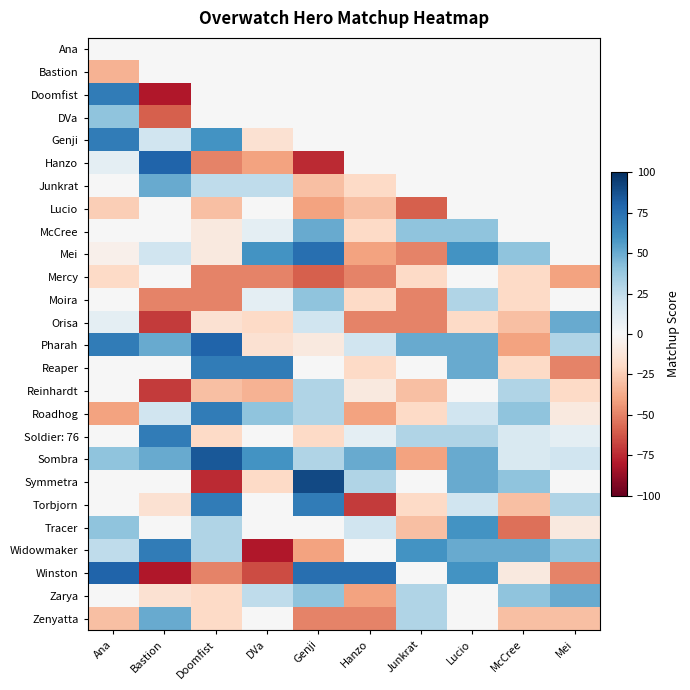

Reading right to left, list all the values displayed in this chart.

Ana: Mei=0	McCree=0	Lucio=0	Junkrat=0	Hanzo=0	Genji=0	DVa=0	Doomfist=0	Bastion=0	Ana=0
Bastion: Mei=0	McCree=0	Lucio=0	Junkrat=0	Hanzo=0	Genji=0	DVa=0	Doomfist=0	Bastion=0	Ana=-35
Doomfist: Mei=0	McCree=0	Lucio=0	Junkrat=0	Hanzo=0	Genji=0	DVa=0	Doomfist=0	Bastion=-80	Ana=70
DVa: Mei=0	McCree=0	Lucio=0	Junkrat=0	Hanzo=0	Genji=0	DVa=0	Doomfist=0	Bastion=-60	Ana=40
Genji: Mei=0	McCree=0	Lucio=0	Junkrat=0	Hanzo=0	Genji=0	DVa=-15	Doomfist=60	Bastion=20	Ana=70
Hanzo: Mei=0	McCree=0	Lucio=0	Junkrat=0	Hanzo=0	Genji=-75	DVa=-40	Doomfist=-50	Bastion=80	Ana=10
Junkrat: Mei=0	McCree=0	Lucio=0	Junkrat=0	Hanzo=-20	Genji=-30	DVa=25	Doomfist=25	Bastion=50	Ana=0
Lucio: Mei=0	McCree=0	Lucio=0	Junkrat=-60	Hanzo=-30	Genji=-40	DVa=0	Doomfist=-30	Bastion=0	Ana=-25
McCree: Mei=0	McCree=0	Lucio=40	Junkrat=40	Hanzo=-20	Genji=50	DVa=10	Doomfist=-10	Bastion=0	Ana=0
Mei: Mei=0	McCree=40	Lucio=60	Junkrat=-50	Hanzo=-40	Genji=75	DVa=60	Doomfist=-10	Bastion=20	Ana=-5
Mercy: Mei=-40	McCree=-20	Lucio=0	Junkrat=-20	Hanzo=-50	Genji=-60	DVa=-50	Doomfist=-50	Bastion=0	Ana=-20
Moira: Mei=0	McCree=-20	Lucio=30	Junkrat=-50	Hanzo=-20	Genji=40	DVa=10	Doomfist=-50	Bastion=-50	Ana=0
Orisa: Mei=50	McCree=-30	Lucio=-20	Junkrat=-50	Hanzo=-50	Genji=20	DVa=-20	Doomfist=-15	Bastion=-70	Ana=10
Pharah: Mei=30	McCree=-40	Lucio=50	Junkrat=50	Hanzo=20	Genji=-10	DVa=-15	Doomfist=80	Bastion=50	Ana=70
Reaper: Mei=-50	McCree=-20	Lucio=50	Junkrat=0	Hanzo=-20	Genji=0	DVa=70	Doomfist=70	Bastion=0	Ana=0
Reinhardt: Mei=-20	McCree=30	Lucio=0	Junkrat=-30	Hanzo=-10	Genji=30	DVa=-35	Doomfist=-30	Bastion=-70	Ana=0
Roadhog: Mei=-10	McCree=40	Lucio=20	Junkrat=-20	Hanzo=-40	Genji=30	DVa=40	Doomfist=70	Bastion=20	Ana=-40
Soldier: 76: Mei=10	McCree=15	Lucio=30	Junkrat=30	Hanzo=10	Genji=-20	DVa=0	Doomfist=-20	Bastion=70	Ana=0
Sombra: Mei=20	McCree=15	Lucio=50	Junkrat=-40	Hanzo=50	Genji=30	DVa=60	Doomfist=85	Bastion=50	Ana=40
Symmetra: Mei=0	McCree=40	Lucio=50	Junkrat=0	Hanzo=30	Genji=90	DVa=-20	Doomfist=-75	Bastion=0	Ana=0
Torbjorn: Mei=30	McCree=-30	Lucio=20	Junkrat=-20	Hanzo=-70	Genji=70	DVa=0	Doomfist=70	Bastion=-15	Ana=0
Tracer: Mei=-10	McCree=-55	Lucio=60	Junkrat=-30	Hanzo=20	Genji=0	DVa=0	Doomfist=30	Bastion=0	Ana=40
Widowmaker: Mei=40	McCree=50	Lucio=50	Junkrat=60	Hanzo=0	Genji=-40	DVa=-80	Doomfist=30	Bastion=70	Ana=25
Winston: Mei=-50	McCree=-10	Lucio=60	Junkrat=0	Hanzo=75	Genji=75	DVa=-65	Doomfist=-50	Bastion=-80	Ana=80
Zarya: Mei=50	McCree=40	Lucio=0	Junkrat=30	Hanzo=-40	Genji=40	DVa=25	Doomfist=-20	Bastion=-15	Ana=0
Zenyatta: Mei=-30	McCree=-30	Lucio=0	Junkrat=30	Hanzo=-50	Genji=-50	DVa=0	Doomfist=-20	Bastion=50	Ana=-30